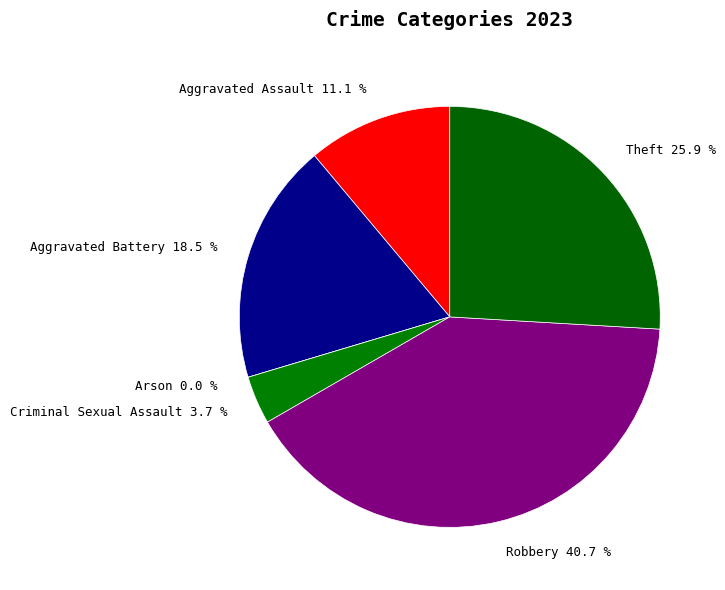

To the nearest percent, what is the difference between the Arson and Aggravated Assault slice percentages?

11%